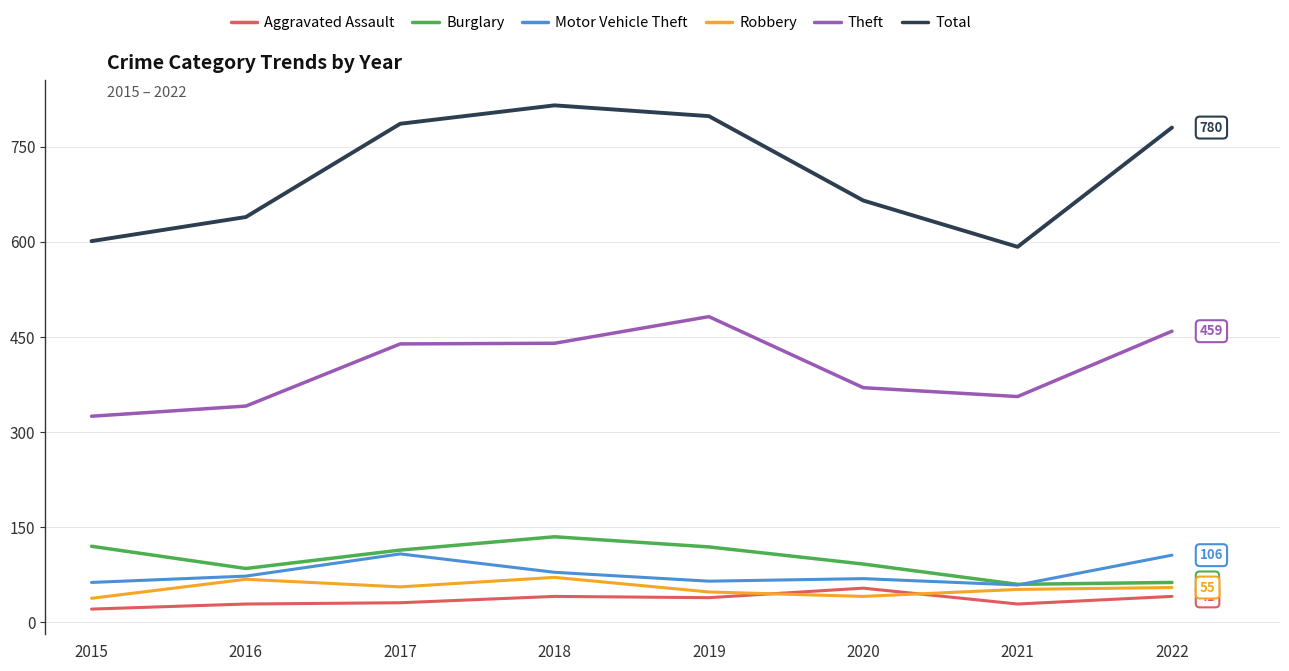

What is the spread (max minus min) of values at 2022?

739